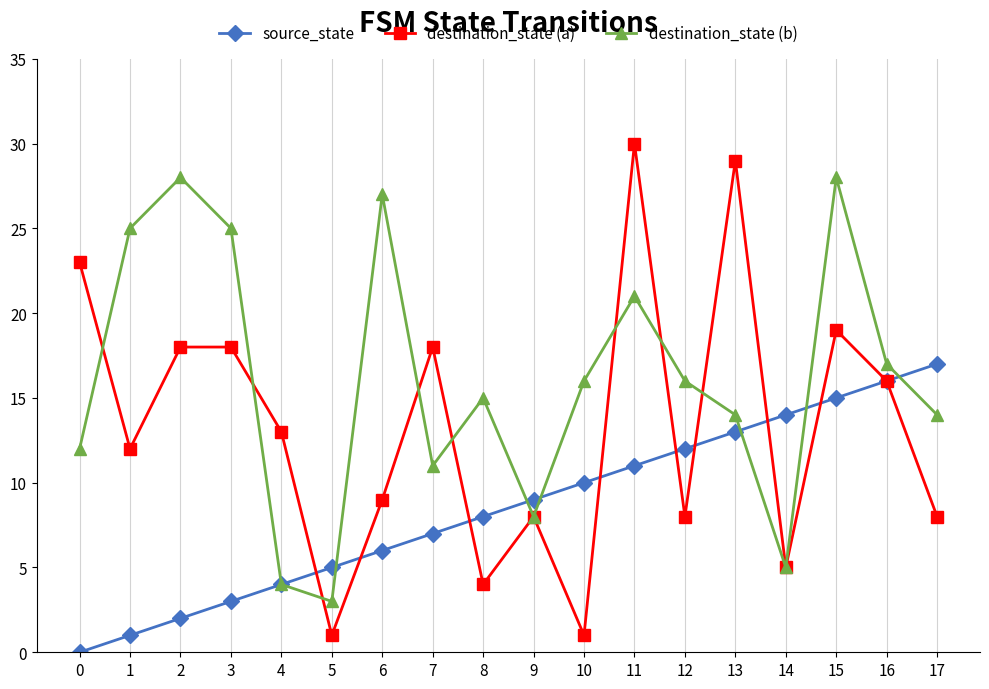

What is the value of the destination_state (a) point at the 1st from the left?

23